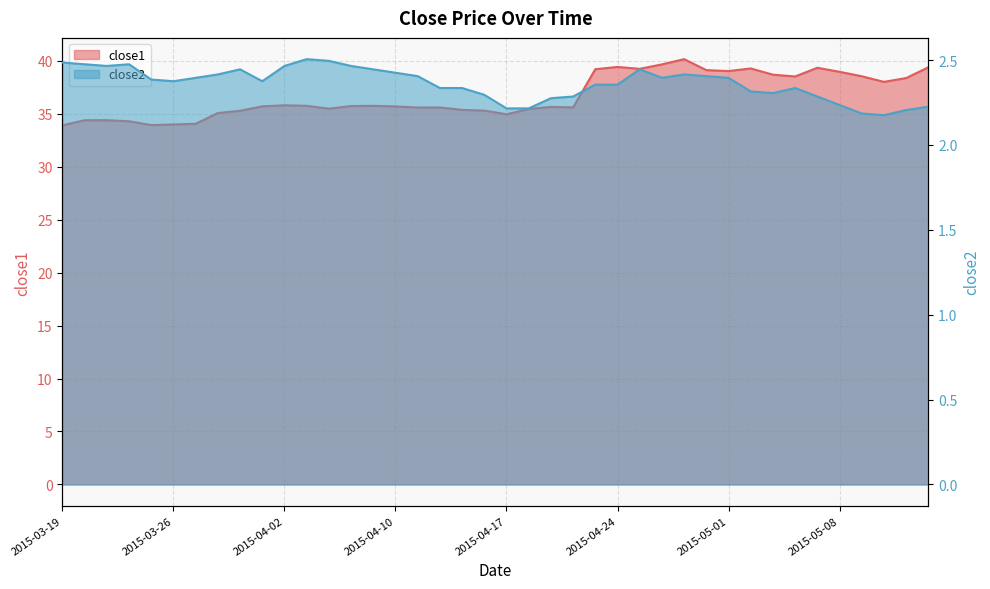

Reading left to right, transcribe all the data shown in this chart.

close1: 2015-03-19=33.9	2015-03-20=34.4	2015-03-23=34.4	2015-03-24=34.3	2015-03-25=33.9	2015-03-26=34.0	2015-03-27=34.1	2015-03-30=35.1	2015-03-31=35.3	2015-04-01=35.7	2015-04-02=35.8	2015-04-06=35.8	2015-04-07=35.5	2015-04-08=35.7	2015-04-09=35.8	2015-04-10=35.7	2015-04-13=35.6	2015-04-14=35.6	2015-04-15=35.4	2015-04-16=35.3	2015-04-17=35.0	2015-04-20=35.5	2015-04-21=35.6	2015-04-22=35.6	2015-04-23=39.2	2015-04-24=39.4	2015-04-27=39.2	2015-04-28=39.7	2015-04-29=40.2	2015-04-30=39.1	2015-05-01=39.0	2015-05-04=39.3	2015-05-05=38.7	2015-05-06=38.5	2015-05-07=39.3	2015-05-08=39.0	2015-05-11=38.5	2015-05-12=38.0	2015-05-13=38.4	2015-05-14=39.4
close2: 2015-03-19=2.5	2015-03-20=2.5	2015-03-23=2.5	2015-03-24=2.5	2015-03-25=2.4	2015-03-26=2.4	2015-03-27=2.4	2015-03-30=2.4	2015-03-31=2.4	2015-04-01=2.4	2015-04-02=2.5	2015-04-06=2.5	2015-04-07=2.5	2015-04-08=2.5	2015-04-09=2.4	2015-04-10=2.4	2015-04-13=2.4	2015-04-14=2.3	2015-04-15=2.3	2015-04-16=2.3	2015-04-17=2.2	2015-04-20=2.2	2015-04-21=2.3	2015-04-22=2.3	2015-04-23=2.4	2015-04-24=2.4	2015-04-27=2.4	2015-04-28=2.4	2015-04-29=2.4	2015-04-30=2.4	2015-05-01=2.4	2015-05-04=2.3	2015-05-05=2.3	2015-05-06=2.3	2015-05-07=2.3	2015-05-08=2.2	2015-05-11=2.2	2015-05-12=2.2	2015-05-13=2.2	2015-05-14=2.2